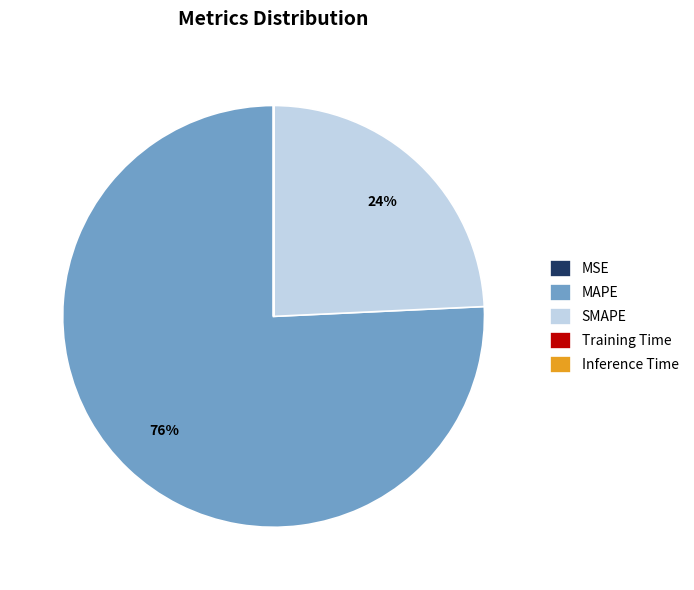

Which category has the biggest portion of the pie?

MAPE